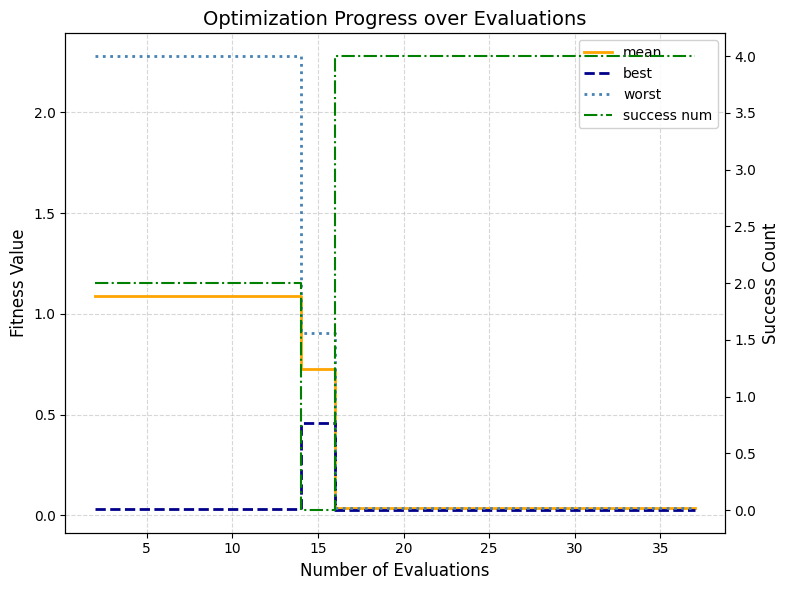

List the series in order of their peak value, lowest first.

best, mean, worst, success num